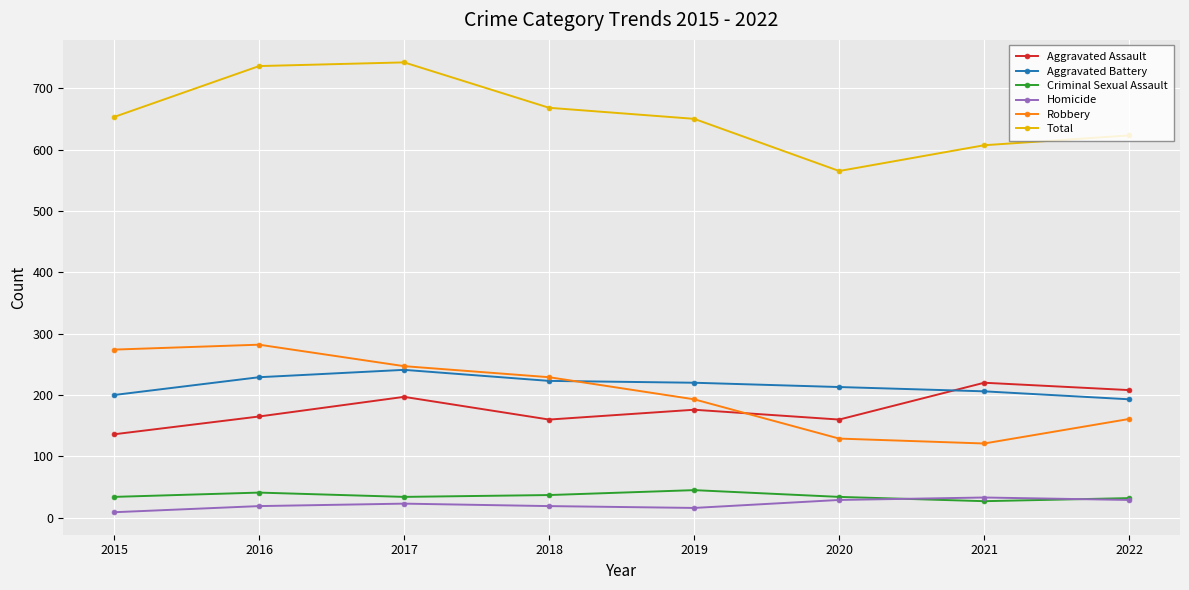

True or false: Aggravated Battery and Homicide intersect in this chart.

False